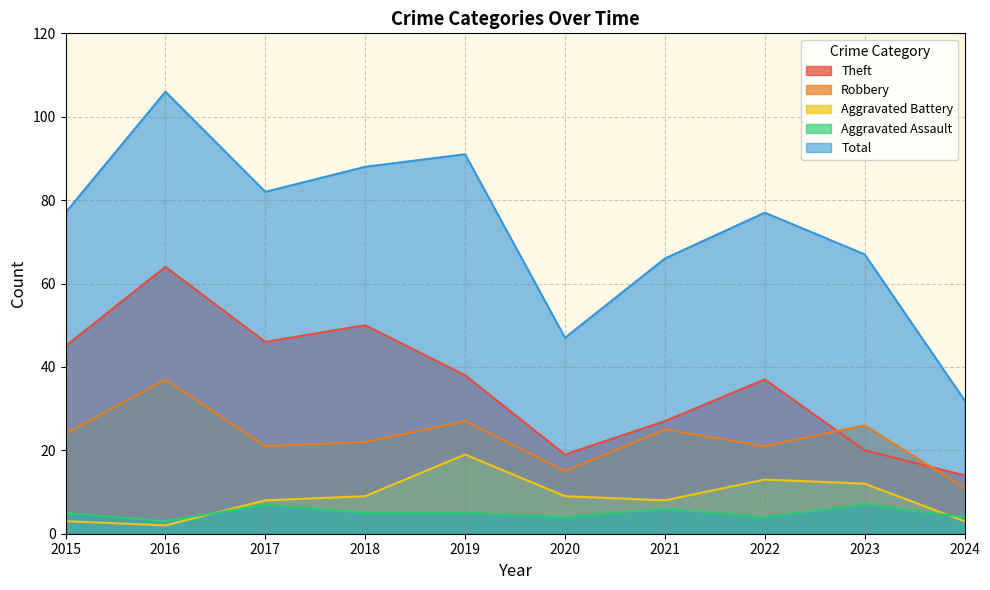

The value of Theft at 2022 is 52. True or false?

False